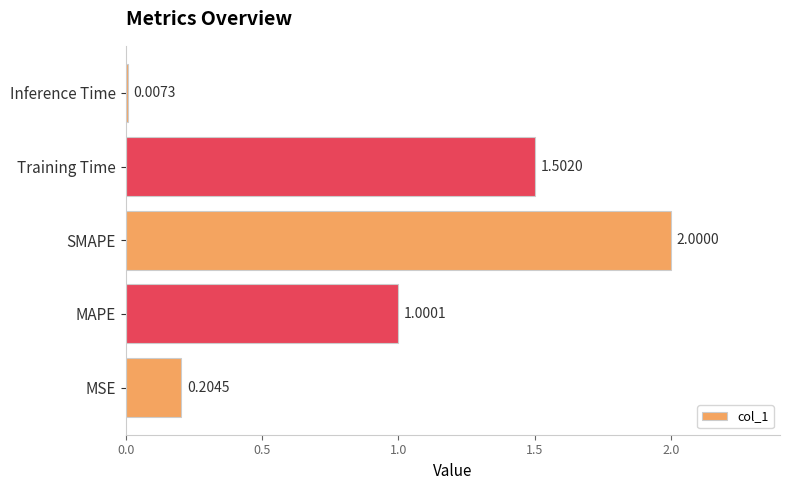

List the labels in order of value, largest first.

SMAPE, Training Time, MAPE, MSE, Inference Time